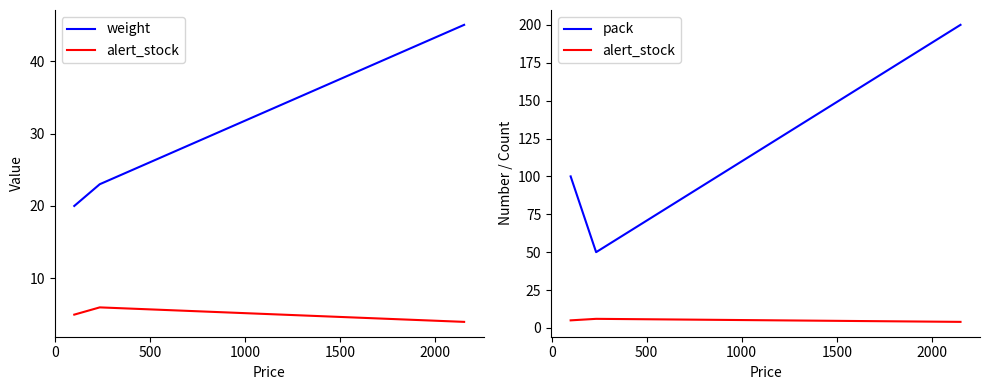

Which series has the largest total across all categories?

pack